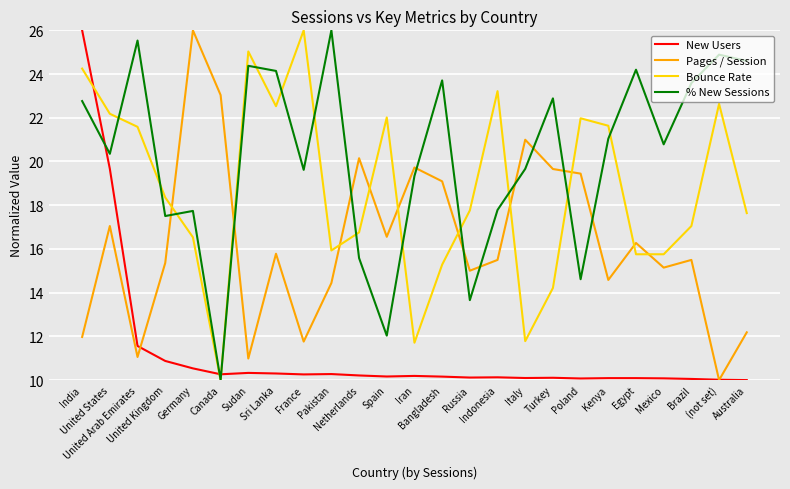

True or false: Bounce Rate has more than 0 interior local peaks.

True